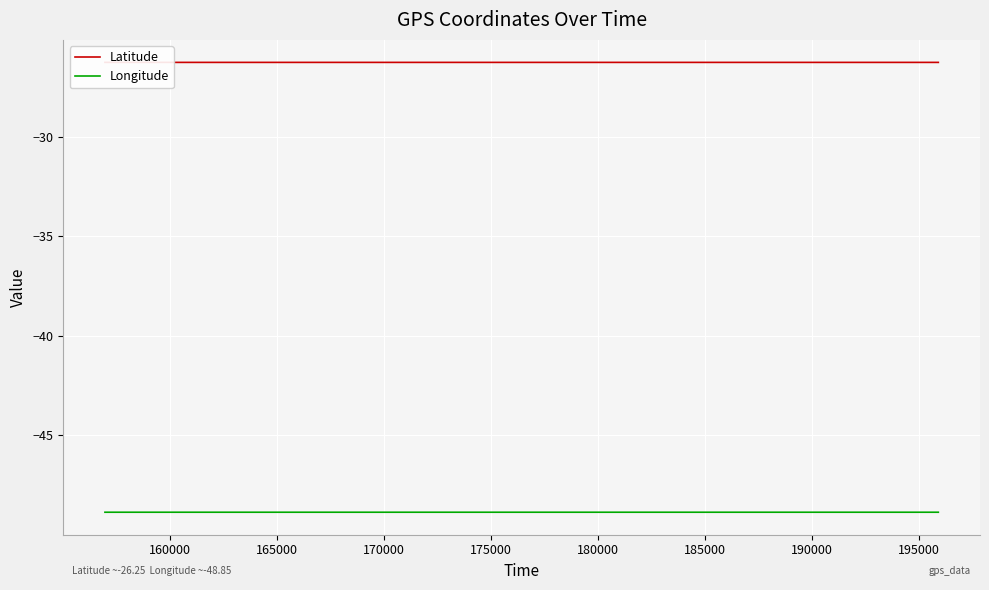

How many interior local valleys does the Latitude series have?

6